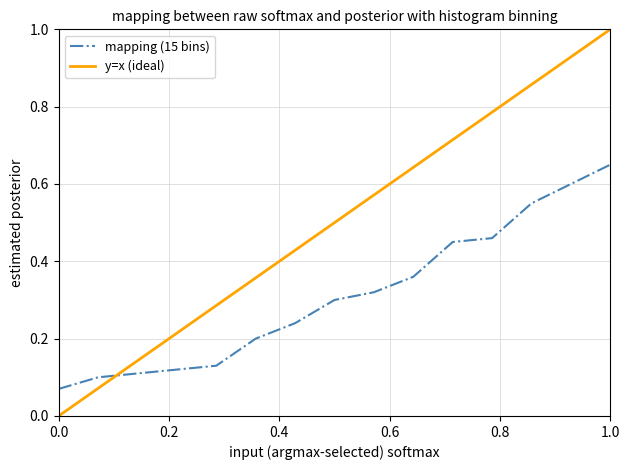

True or false: y=x (ideal) and mapping (15 bins) intersect in this chart.

True